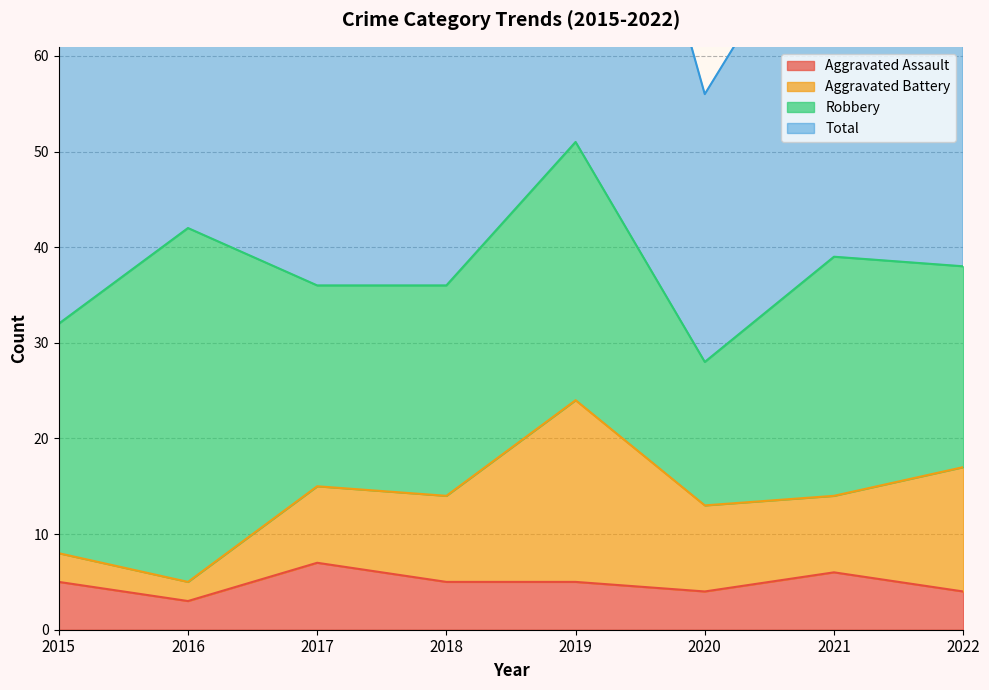

The value of Total at 2018 is 98. True or false?

False